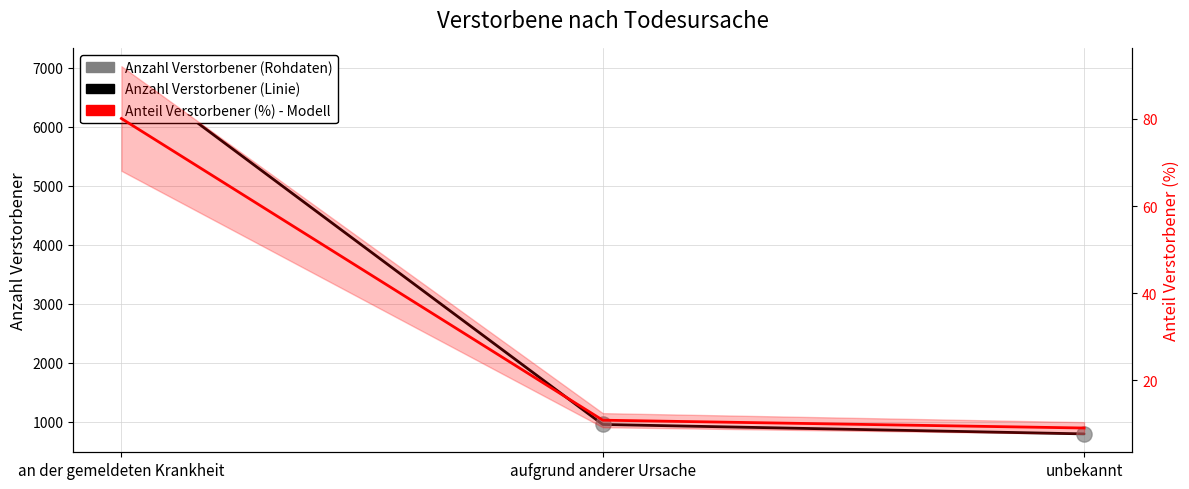

Which series contains the lowest Y value?

Anteil Verstorbener (%) - Modell